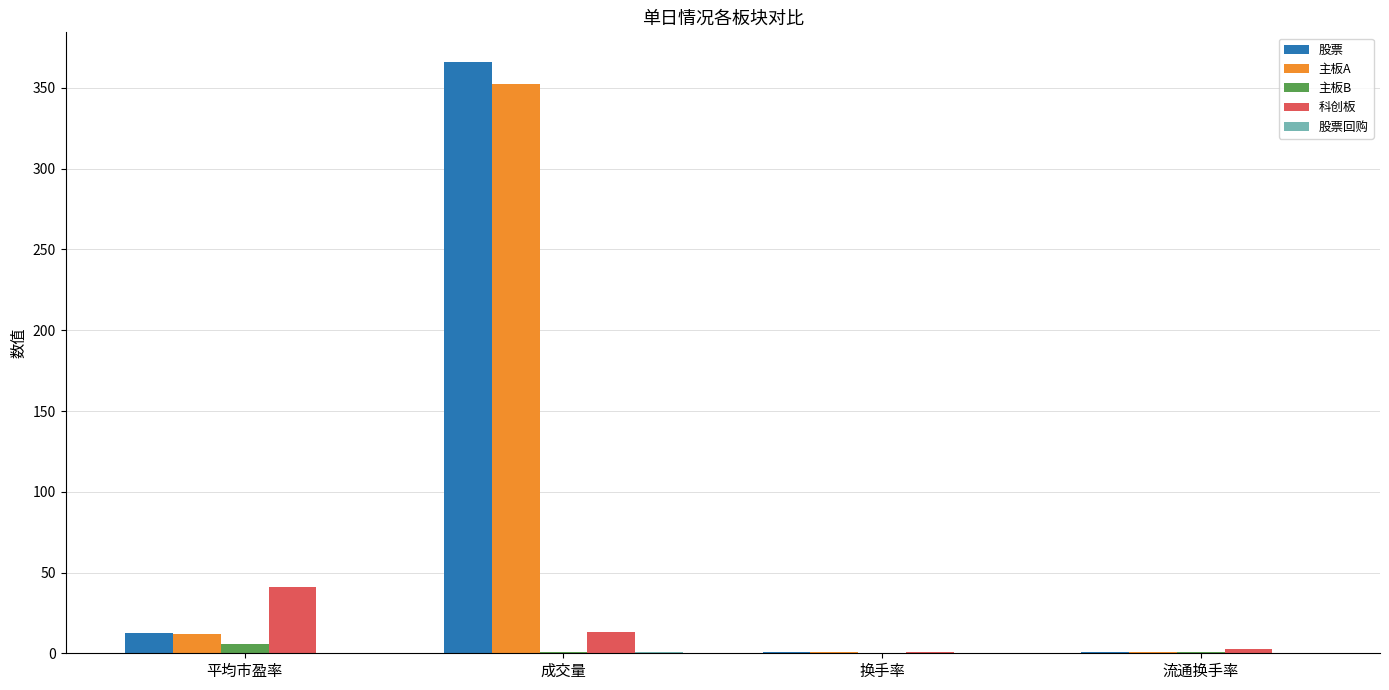

Which series changed the most between 成交量 and 流通换手率?

股票